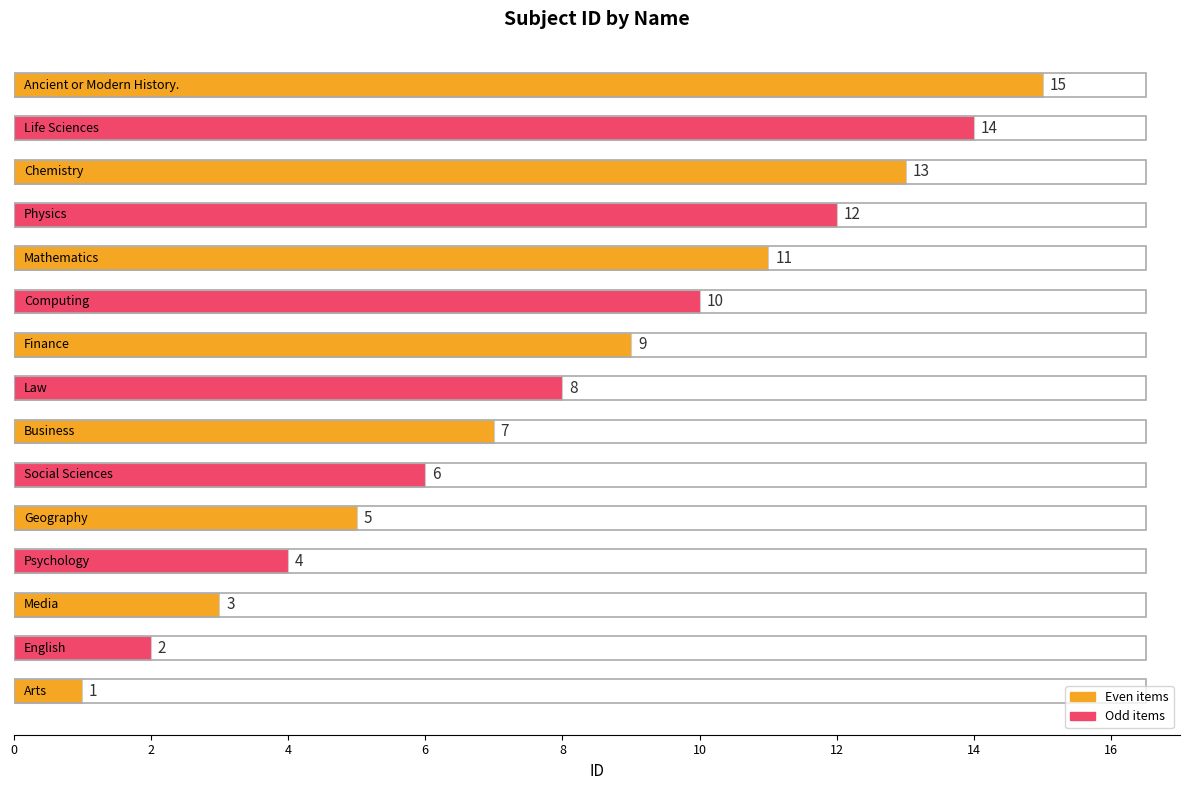

How many distinct data groups are displayed?

1